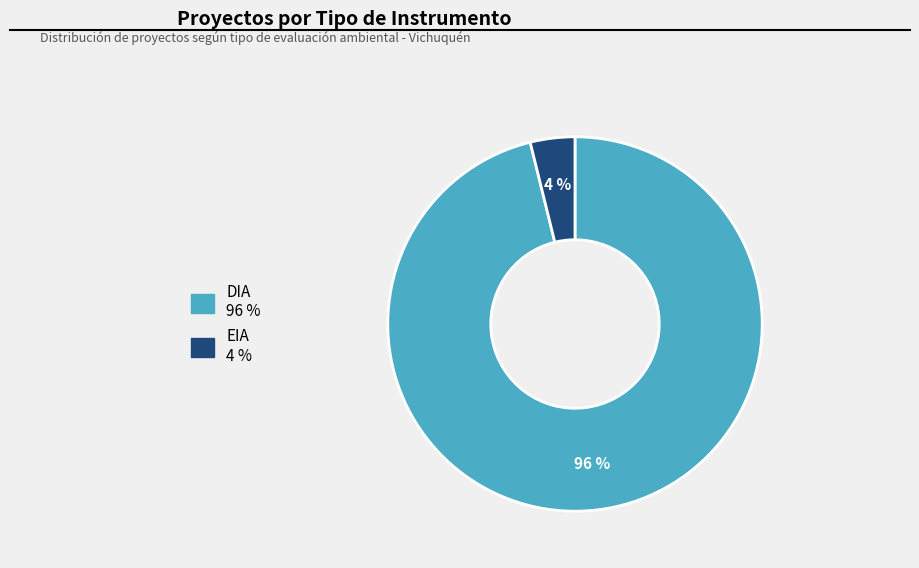

Count the number of slices in the pie.

2